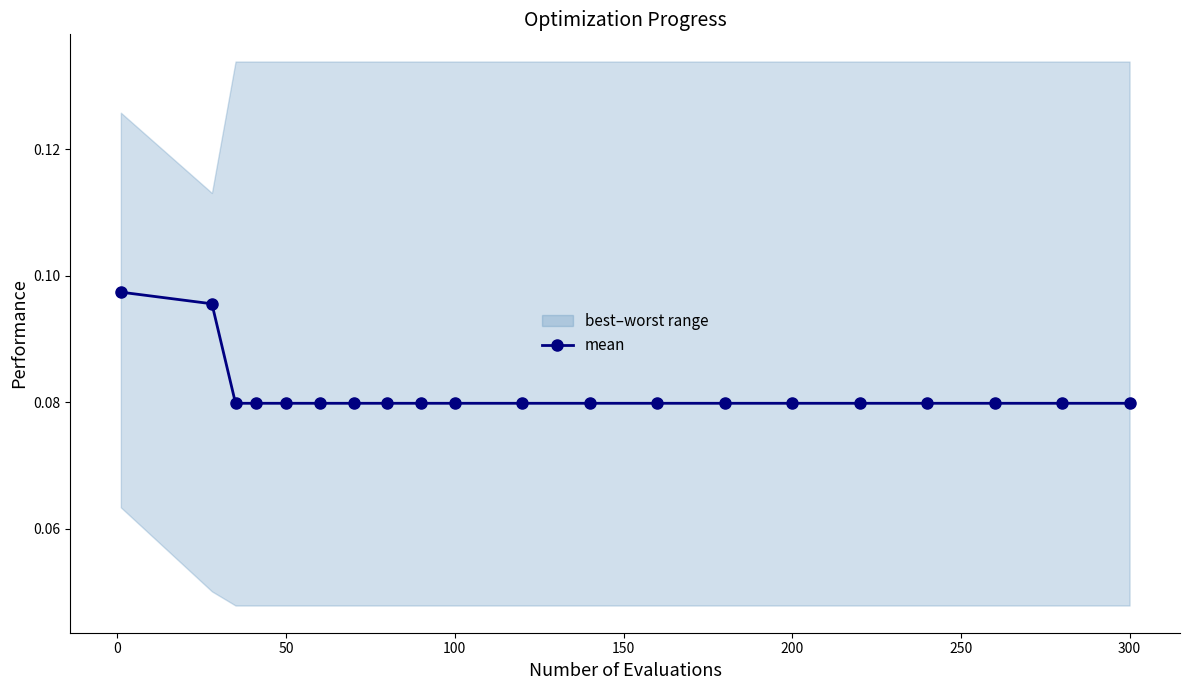

How many mean values are between 0 and 1?

20